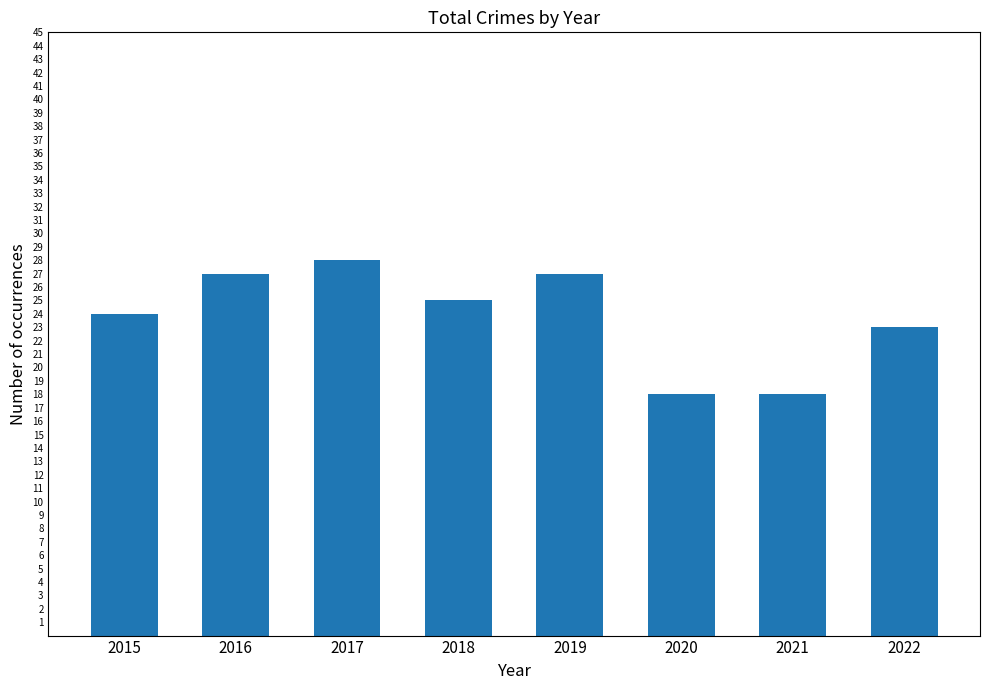

At which label is the value closest to 23?

2022